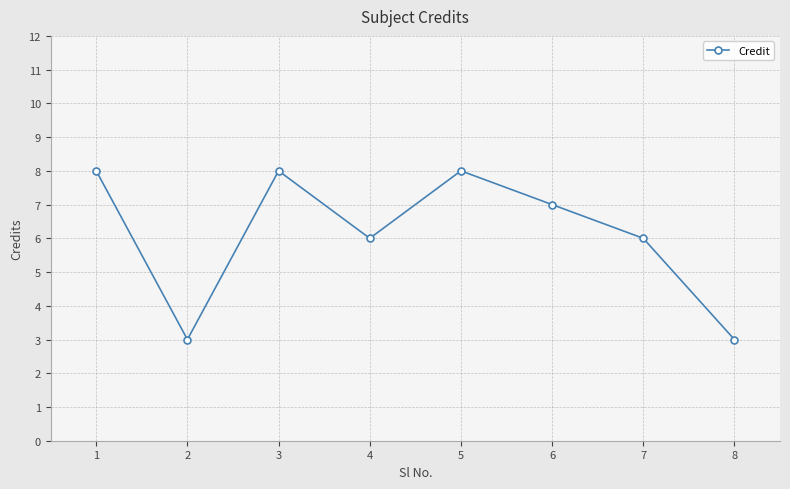

Reading right to left, transcribe all the data shown in this chart.

3	6	7	8	6	8	3	8